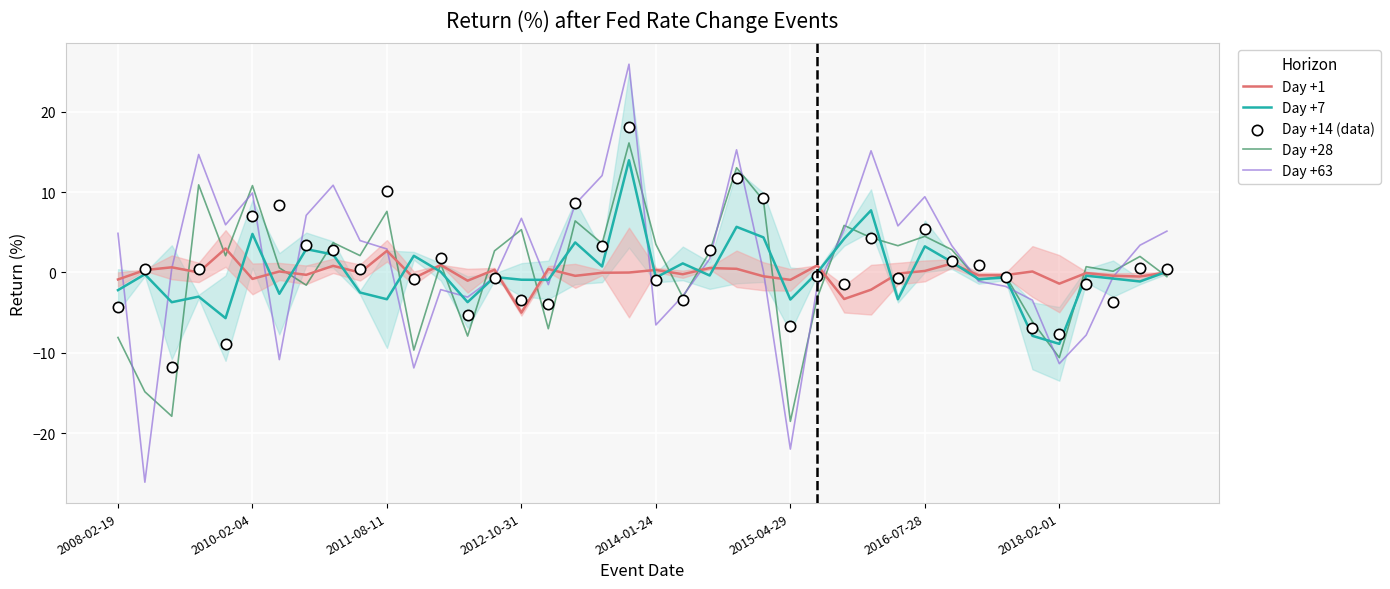

Is the value of Day +7 at 28 greater than the value of Day +14 (data) at 16?

Yes